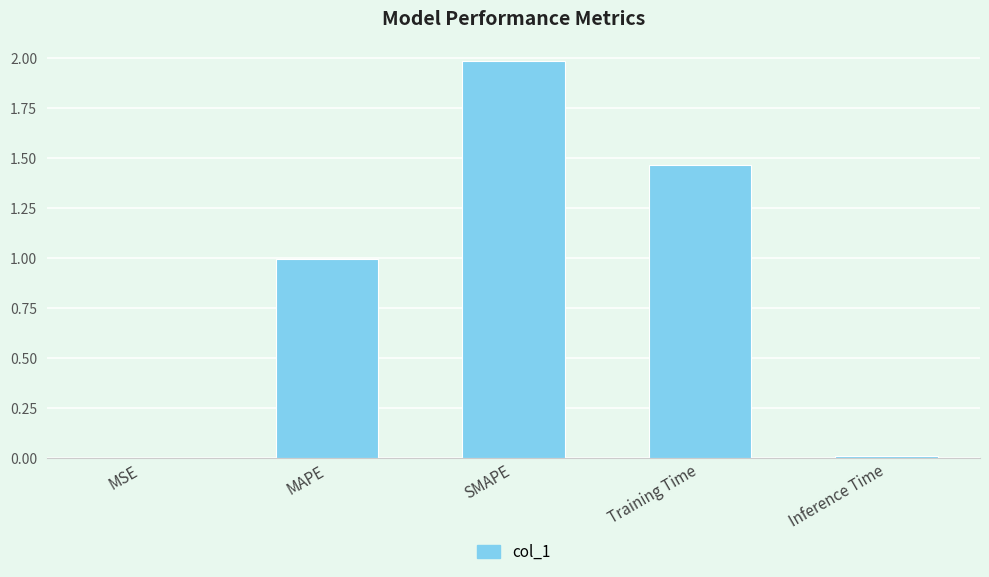

The value at MSE is 0.0. True or false?

True